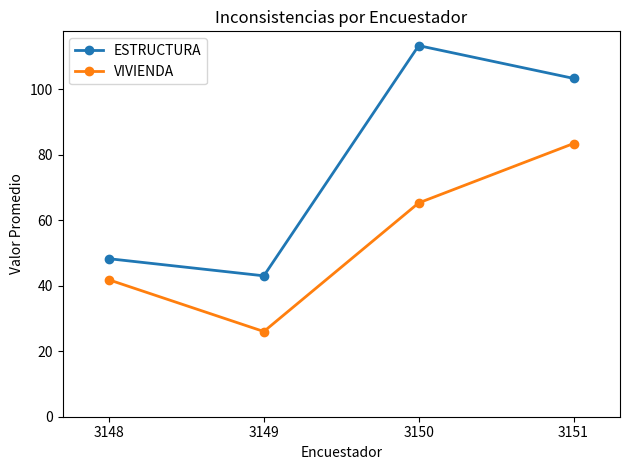

What are all the series names shown in the legend?

ESTRUCTURA, VIVIENDA